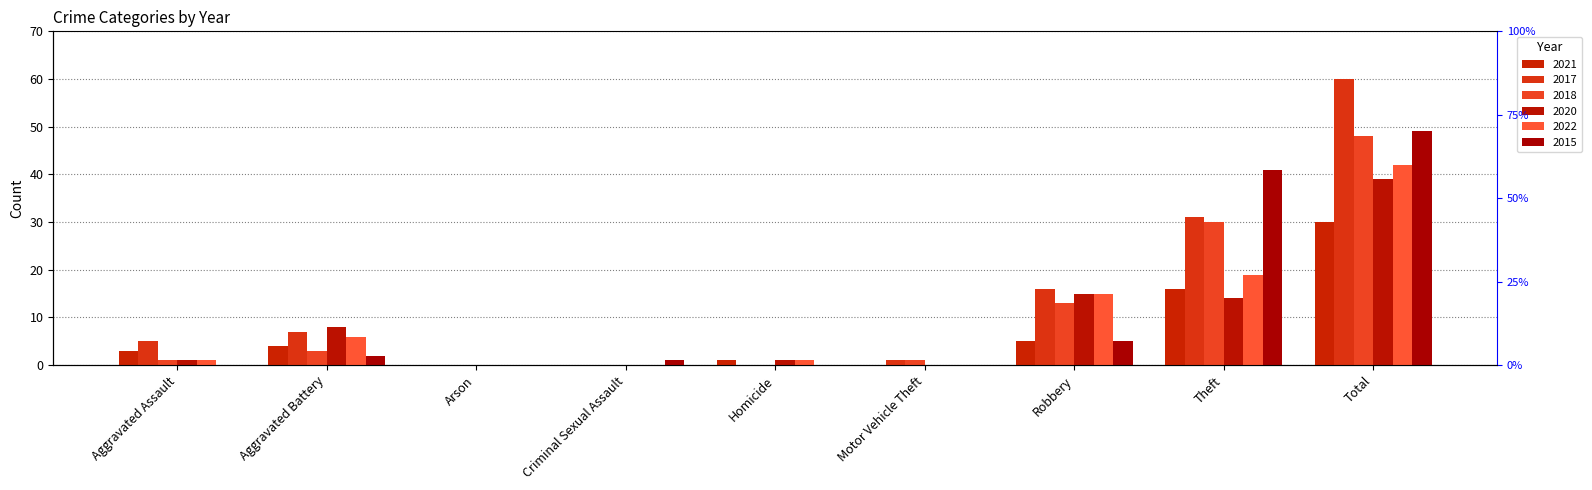

Rank the categories by 2018 value from lowest to highest.

Arson, Criminal Sexual Assault, Homicide, Aggravated Assault, Motor Vehicle Theft, Aggravated Battery, Robbery, Theft, Total